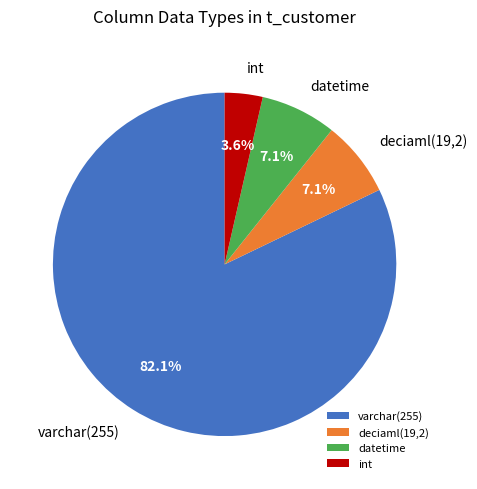

Which has a higher value, datetime or varchar(255)?

varchar(255)